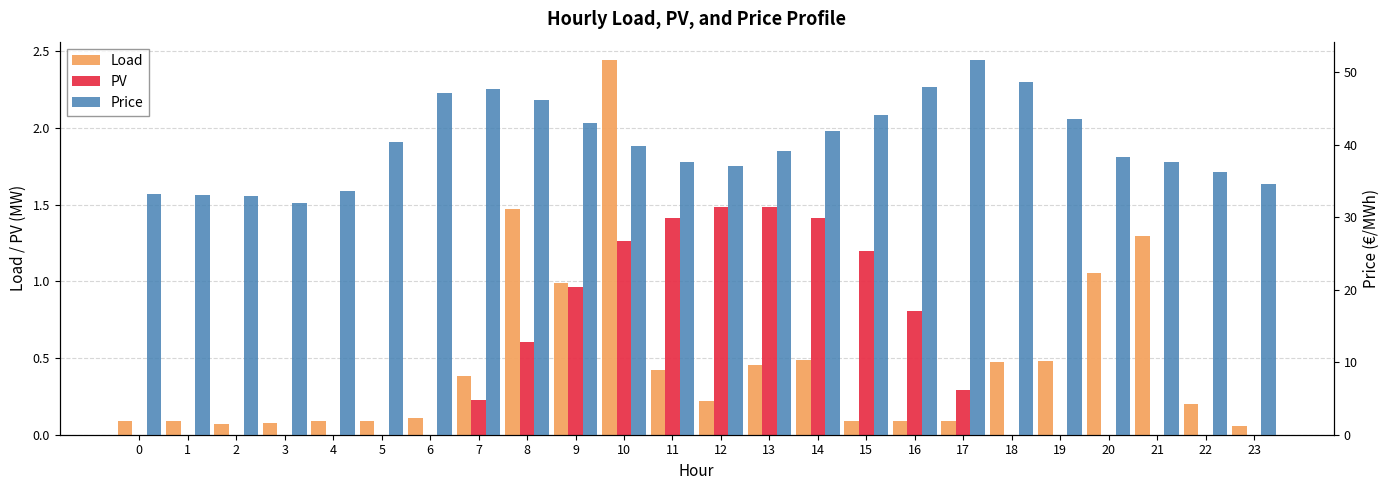

What is the value of the Price bar at the 4th from the left?

32.0